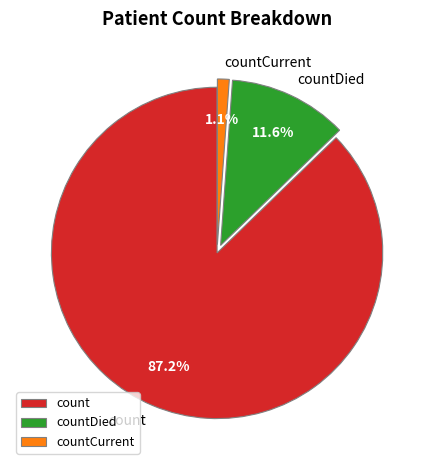

Which category has the biggest portion of the pie?

count